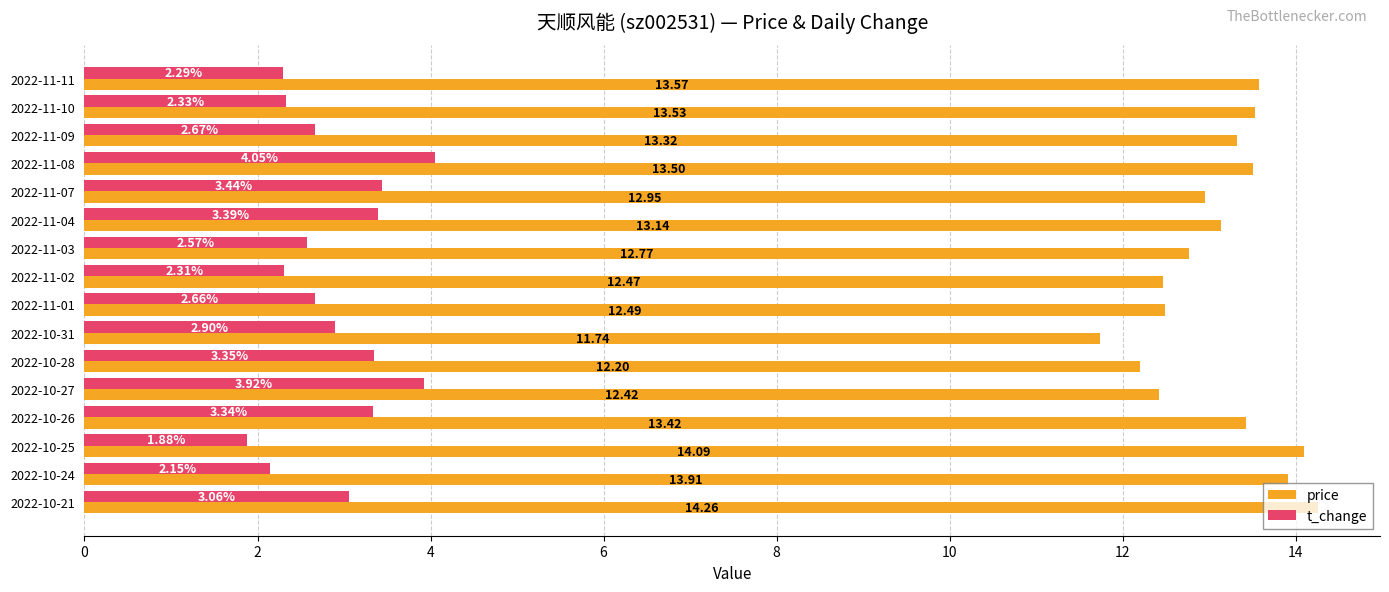

How many series are shown in this chart?

2